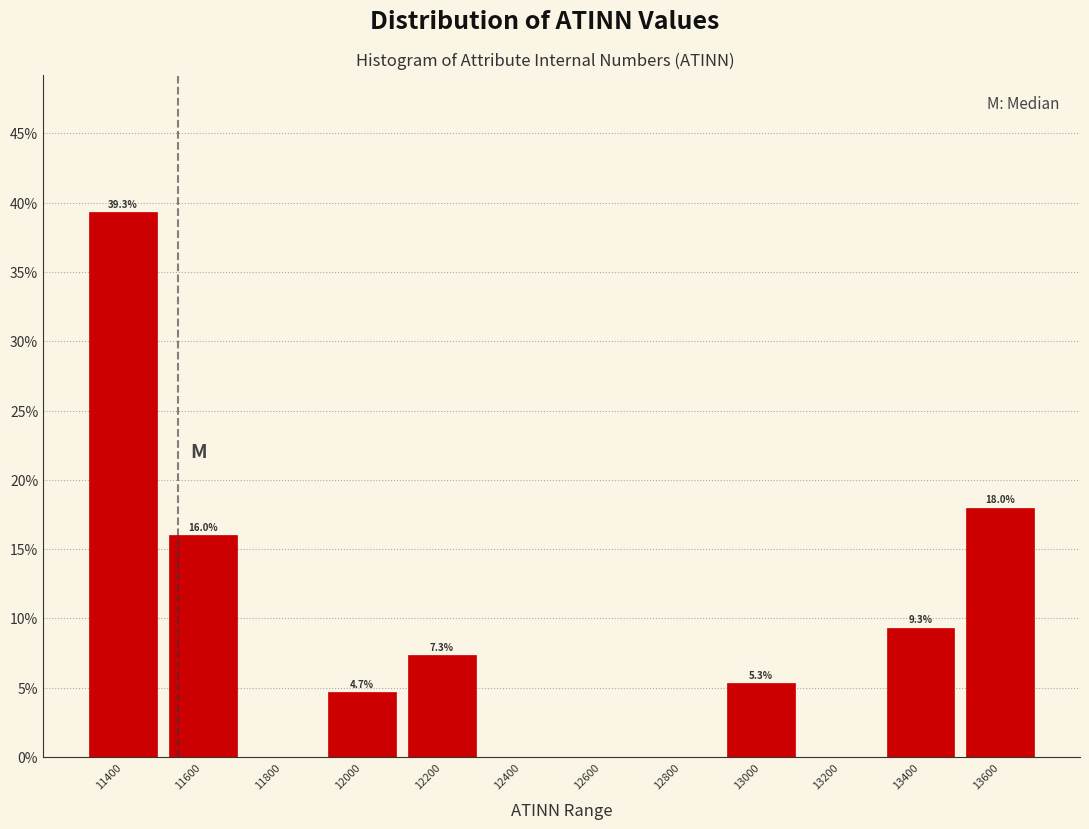

Over which range of the x-axis is the bar tallest?

11300 to 11500